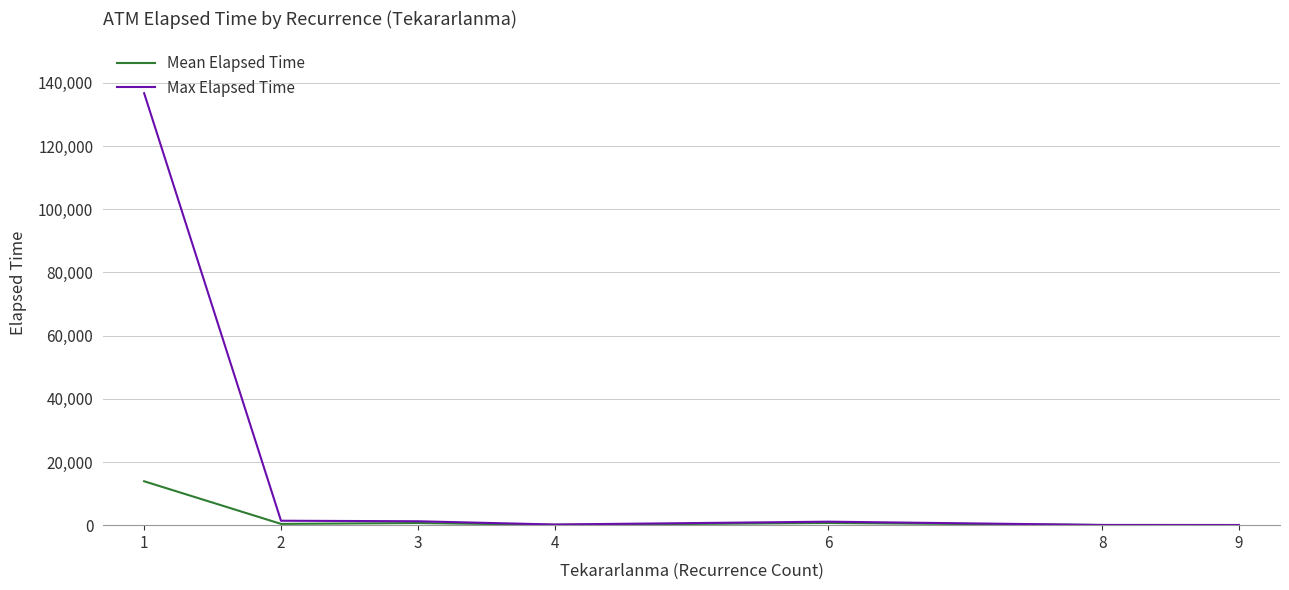

List the series in order of their peak value, highest first.

Max Elapsed Time, Mean Elapsed Time